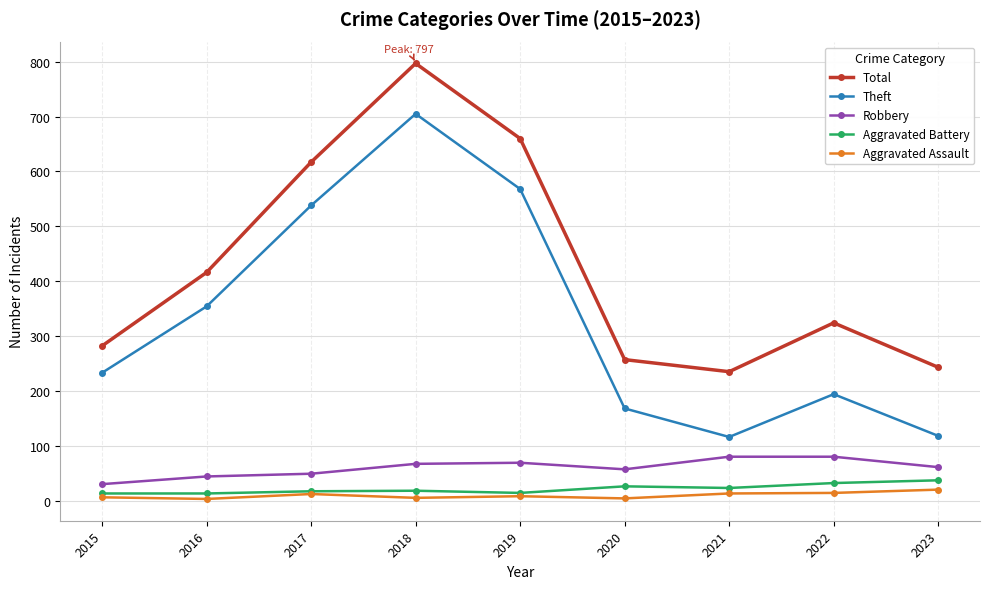

What is the value of the Robbery point at the 3rd from the left?

49